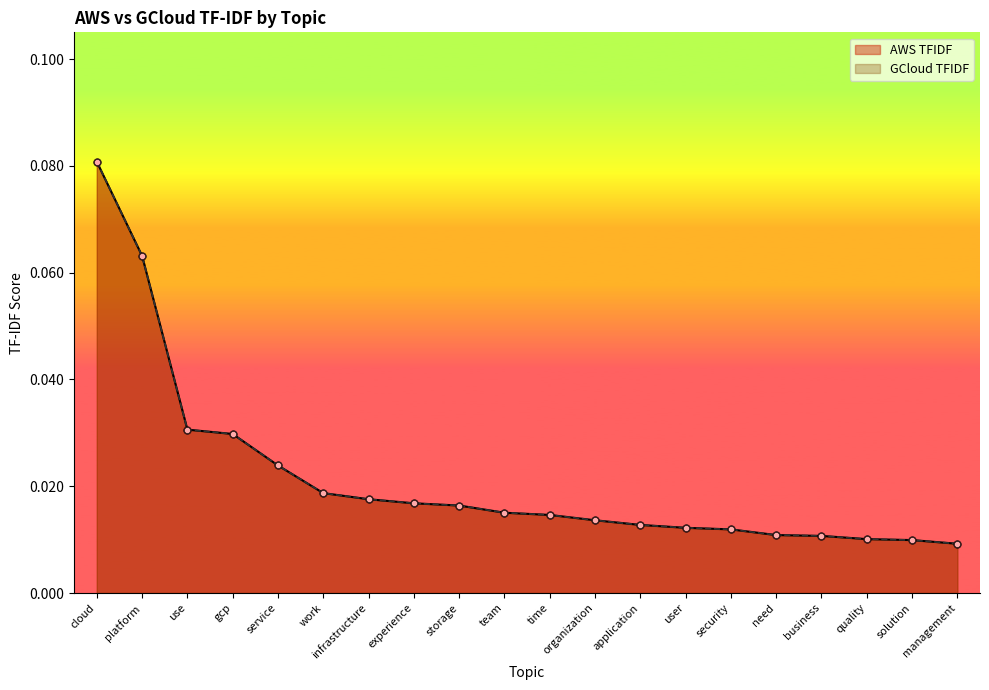

At how many categories does at least one series exceed 0?

20